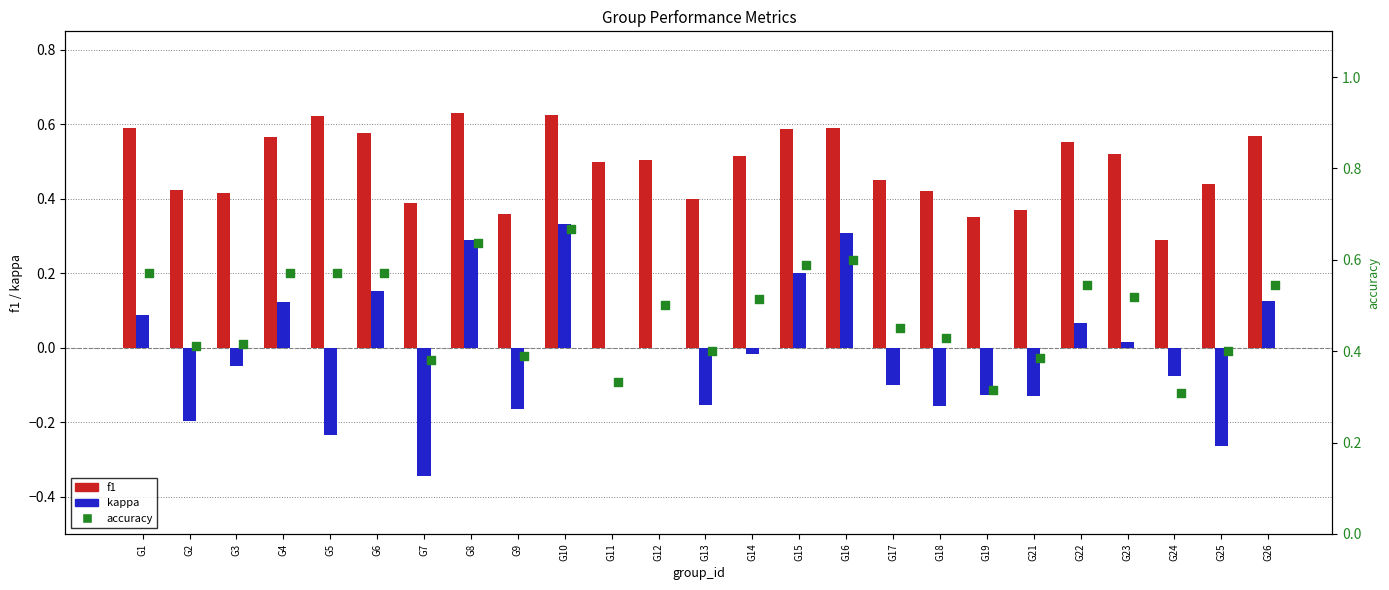

Which series has the largest total across all categories?

f1